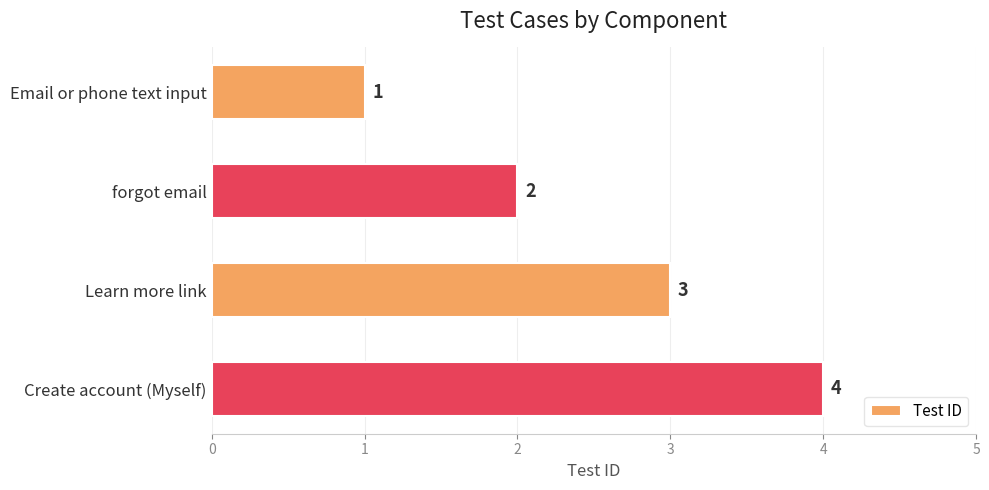

What is the label of the 1st bar from the top?

Email or phone text input